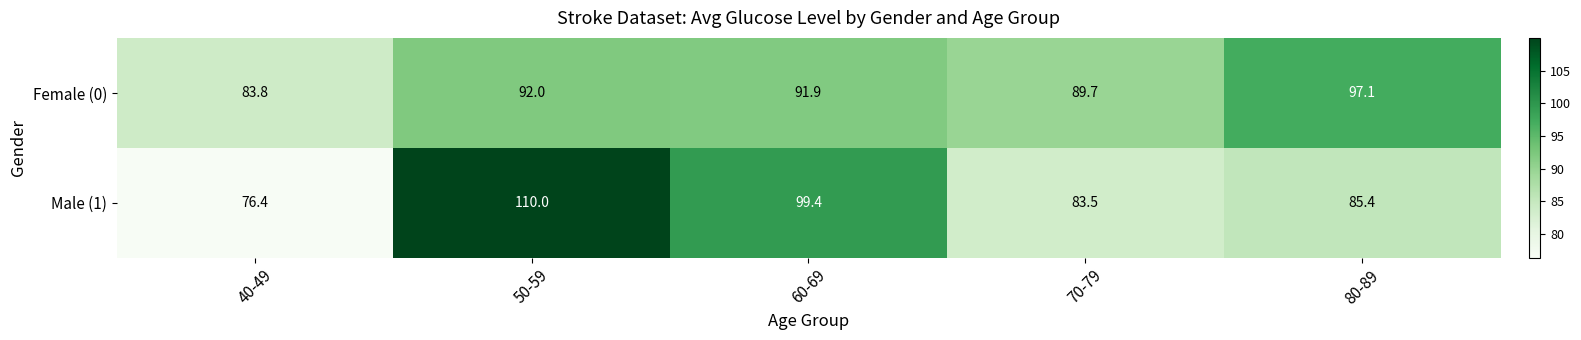

What is the total value across all series at 80-89?

182.5